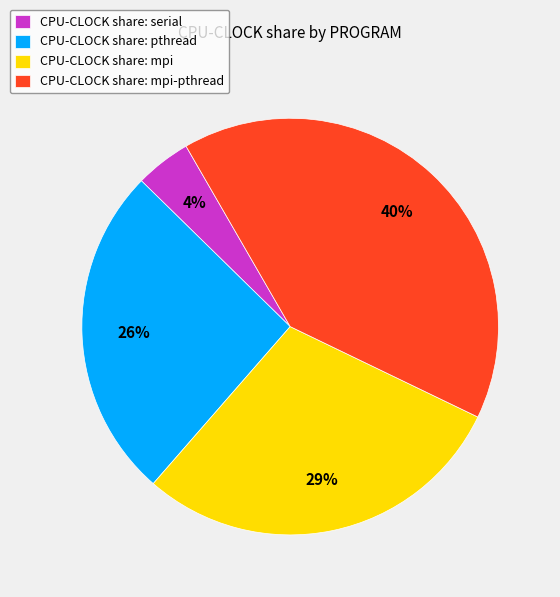

To the nearest percent, what is the difference between the largest and smallest slice percentages?

36%